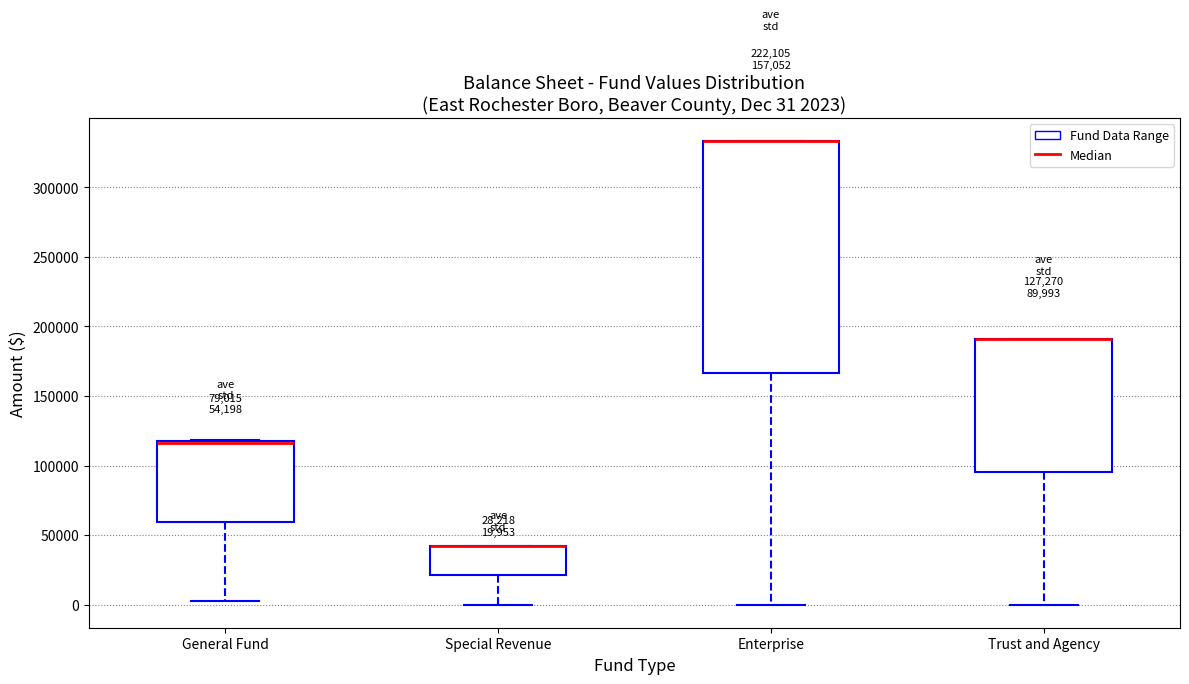

Which box is the tallest, from its lower edge to its upper edge?

Enterprise